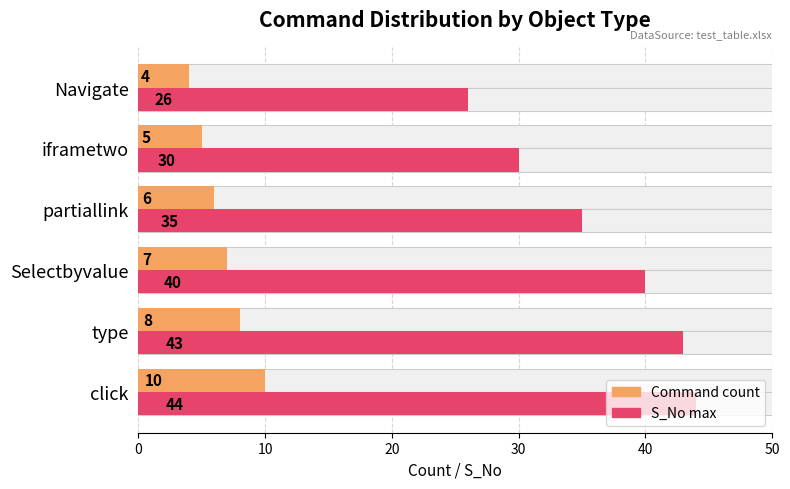

Which series has the largest total across all categories?

S_No max